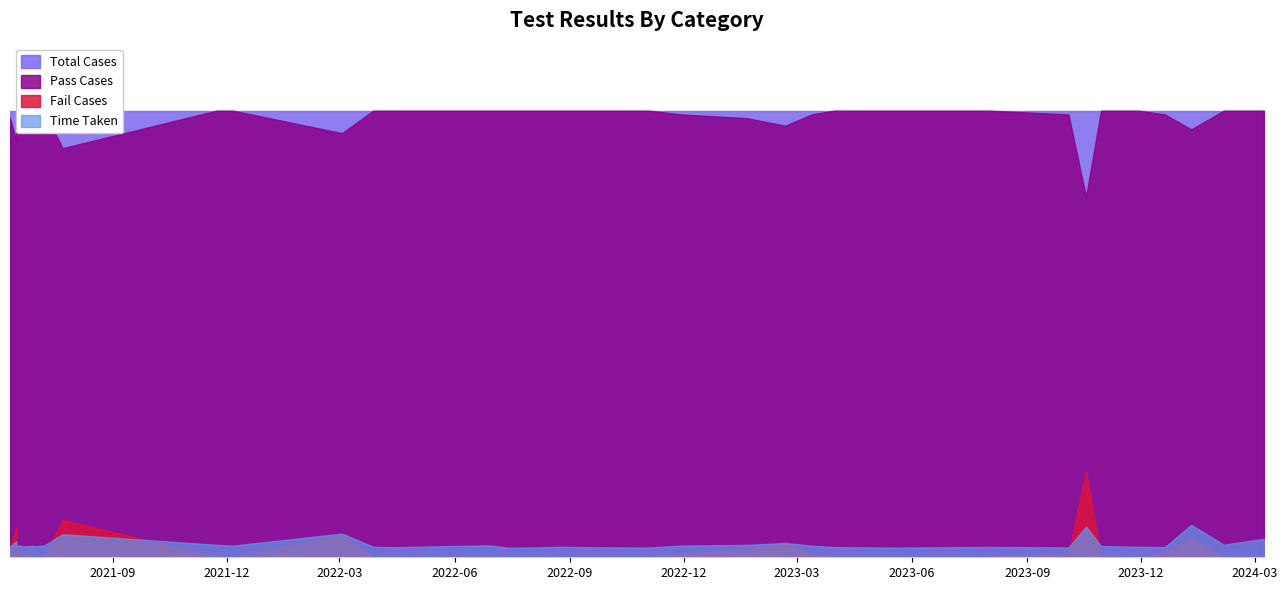

True or false: Total Cases and Pass Cases intersect in this chart.

False